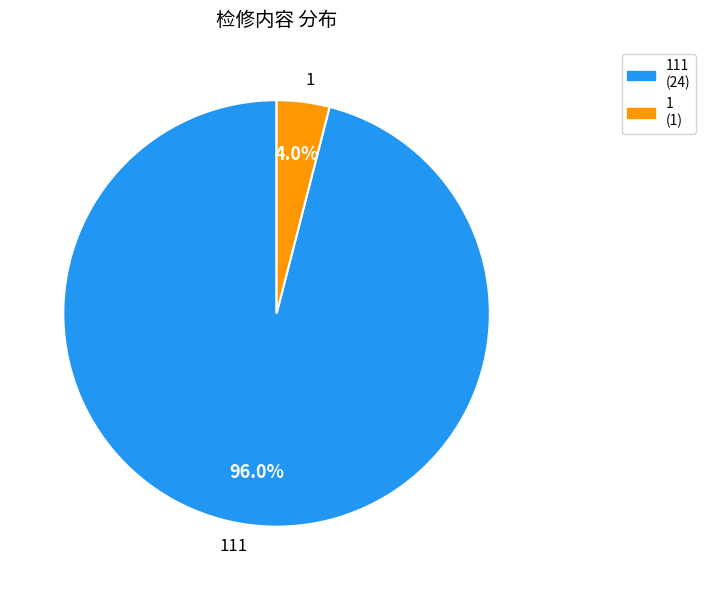

Between 111 and 1, which is larger?

111